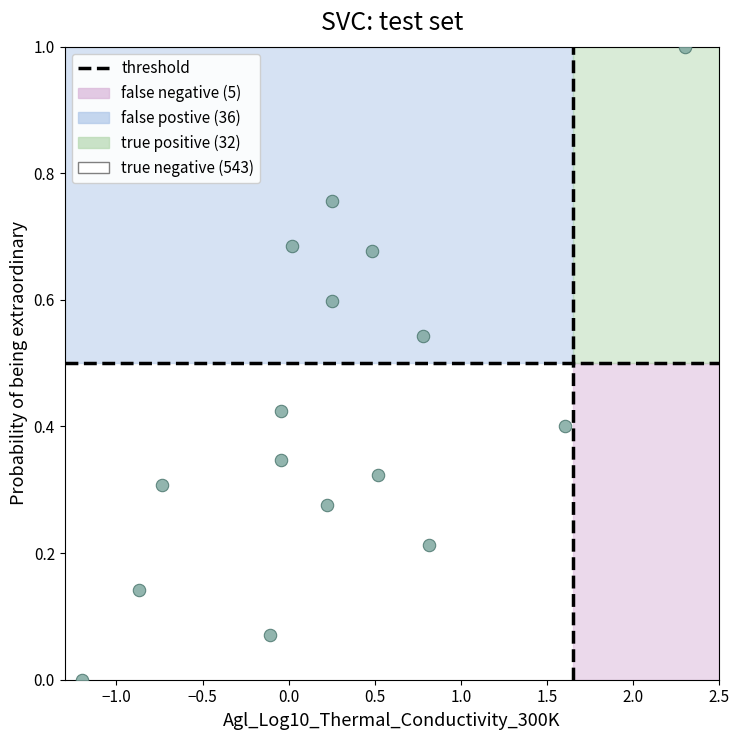

What is the range of X values (max minus min)?

3.5